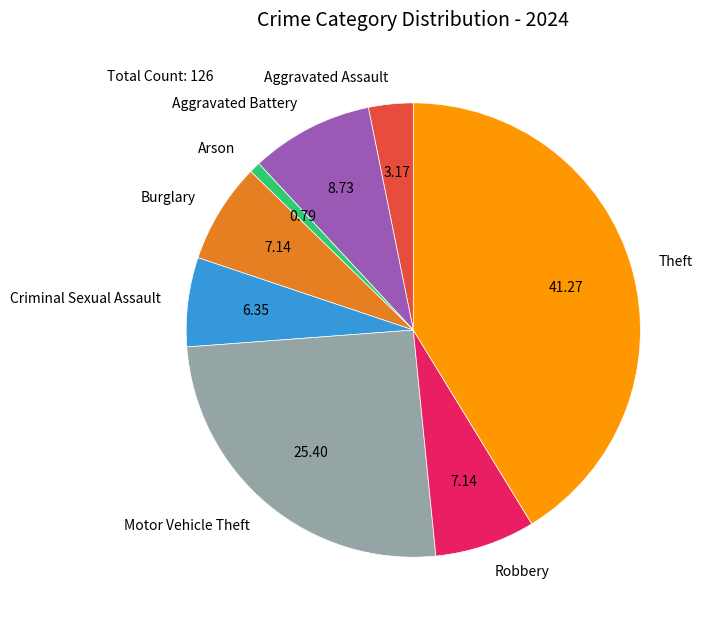

Which slice is the largest?

Theft